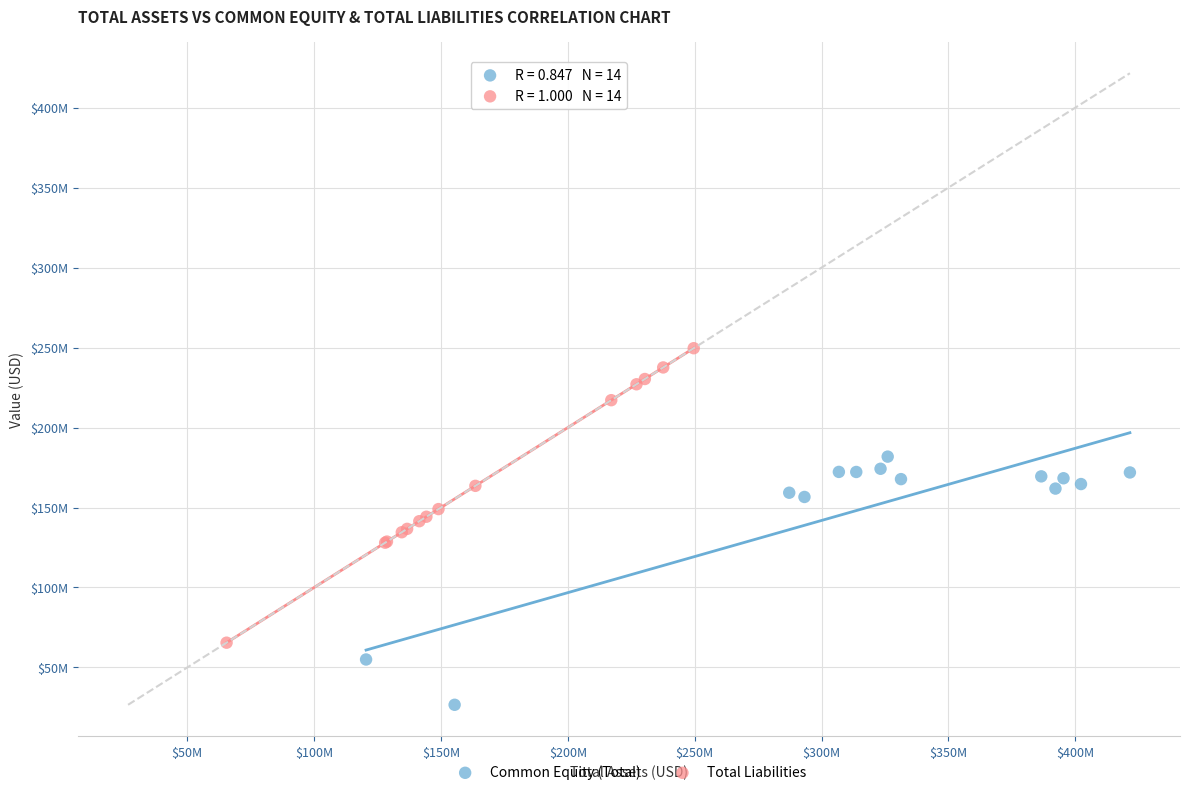

Which series has the widest spread of Y values?

Total Liabilities